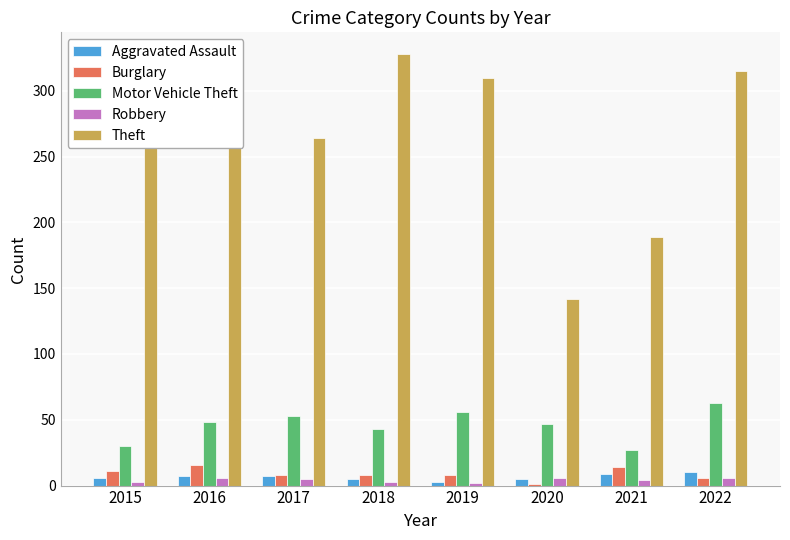

Between 2017 and 2018, which series saw the biggest shift?

Theft